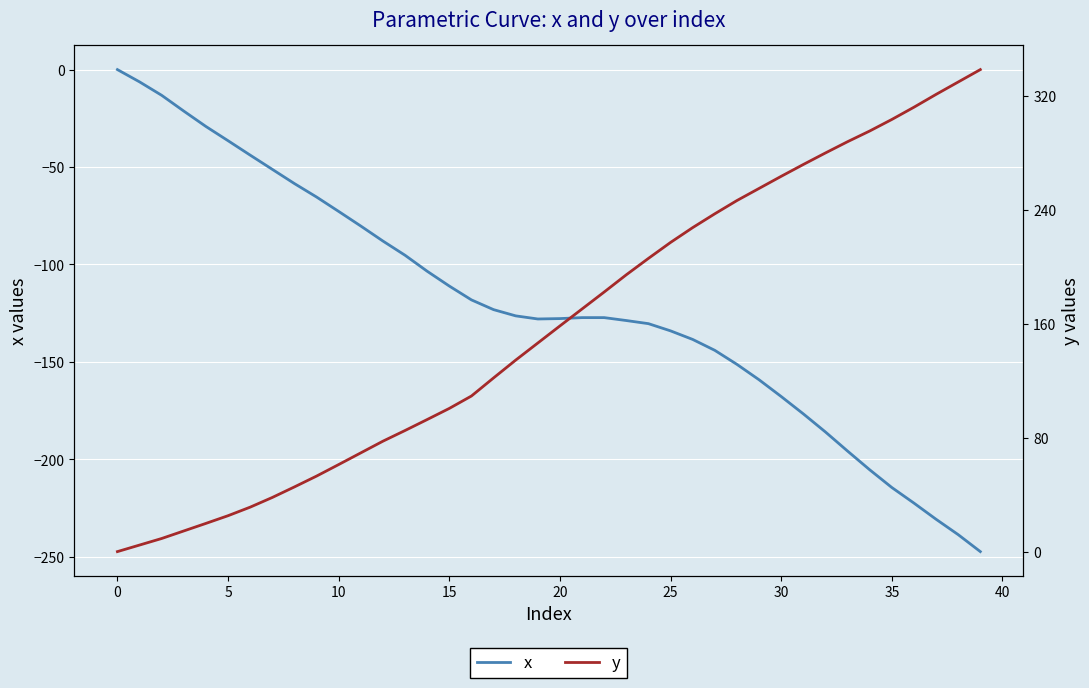

Is it true that x equals 0.0 at 0?

True